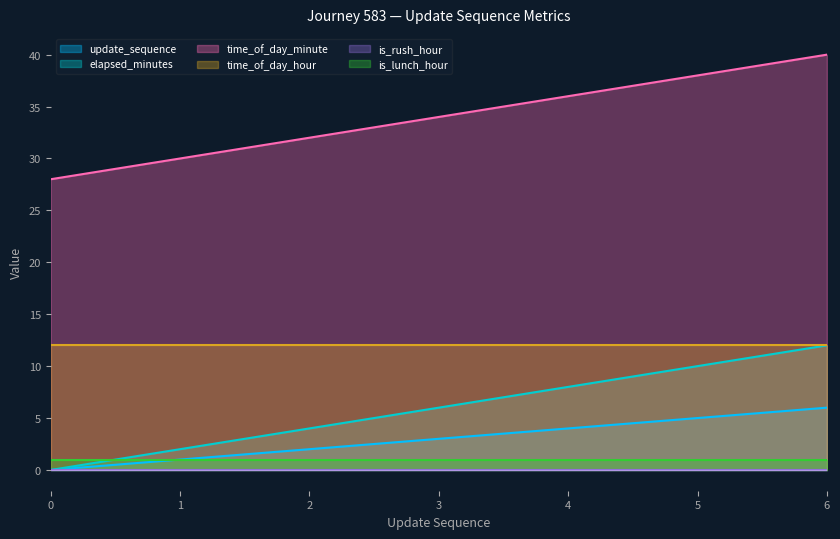

Where does the time_of_day_minute series first go above 34?

4